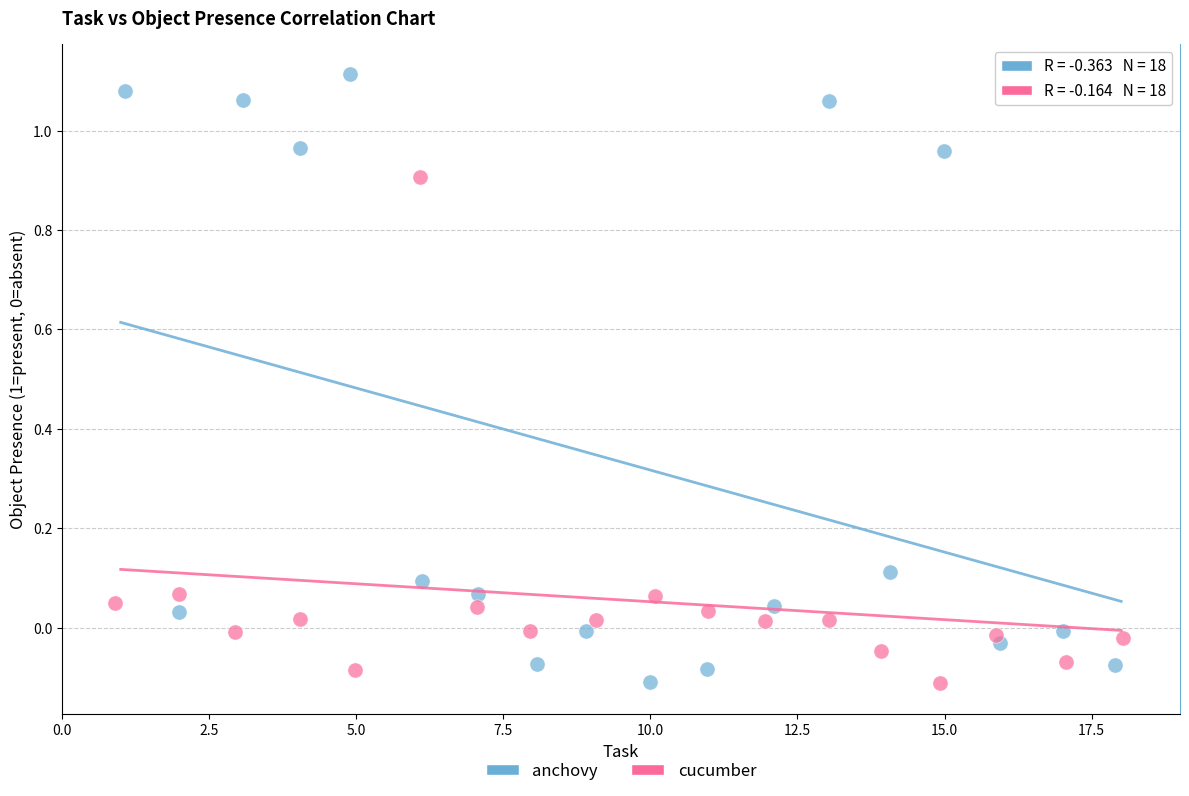

Which series contains the highest Y value?

anchovy